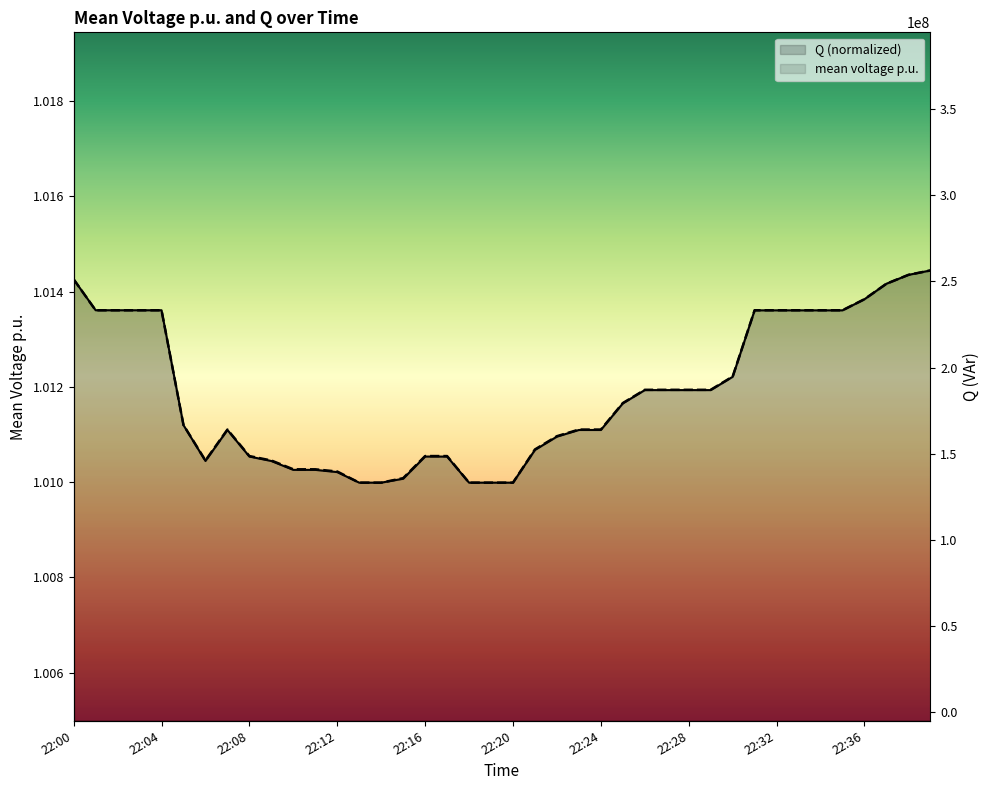

The Q series shows 1.0 at 22:13. True or false?

True